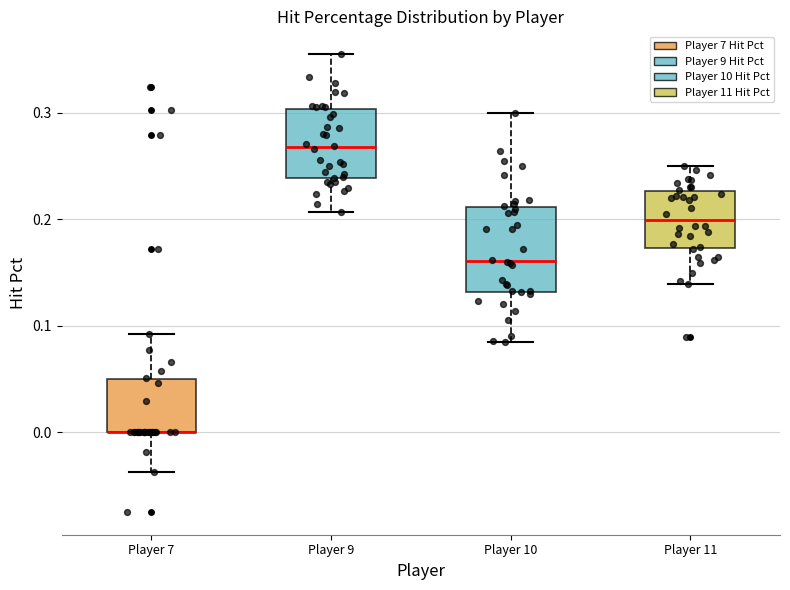

Reading left to right, read every box against the y-axis: the position of its median line, the range the box covers, and the ends of its whiskers. The values are not printed on the chart, so give them approximately, as read against the axis.

Player 7: median 0.00 (drawn on the box's lower edge), box 0.00 to 0.05, whiskers -0.04 to 0.09
Player 9: median 0.27, box 0.24 to 0.30, whiskers 0.21 to 0.36
Player 10: median 0.16, box 0.13 to 0.21, whiskers 0.08 to 0.30
Player 11: median 0.20, box 0.17 to 0.23, whiskers 0.14 to 0.25